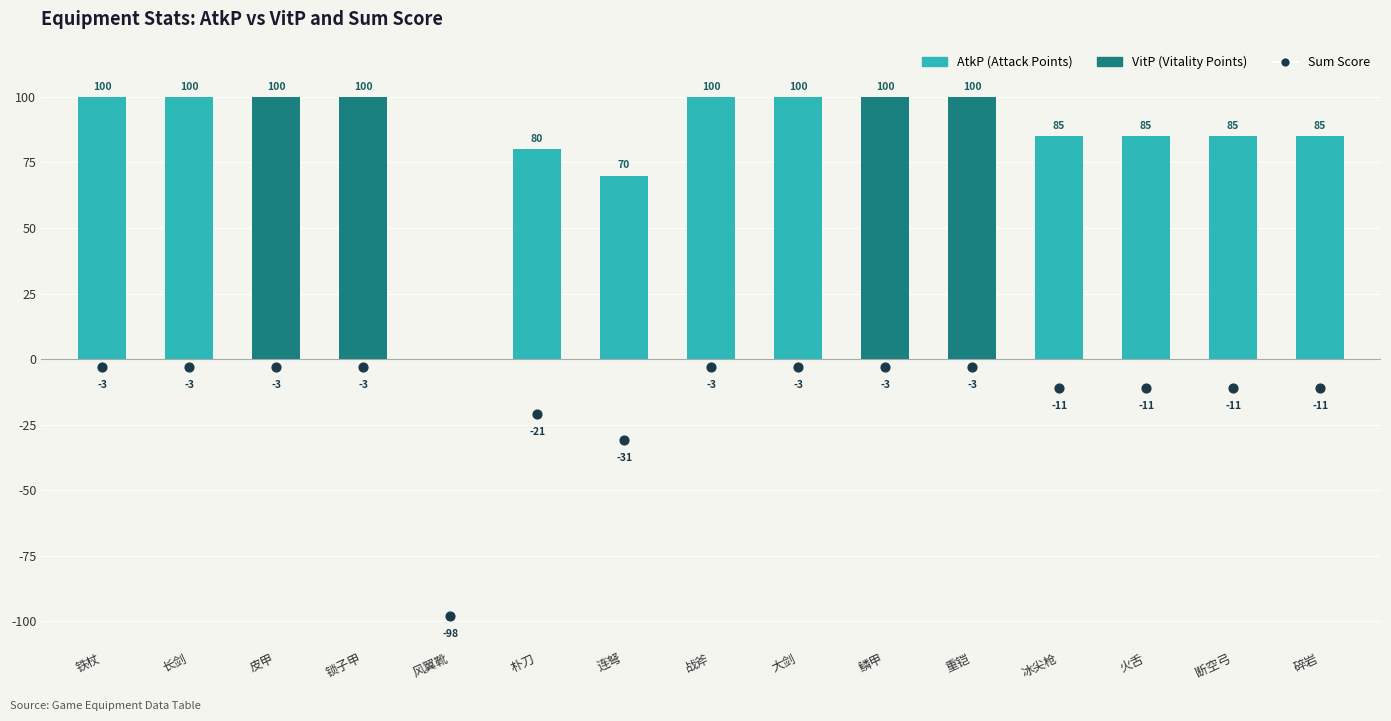

Which series reaches the maximum Y coordinate?

AtkP